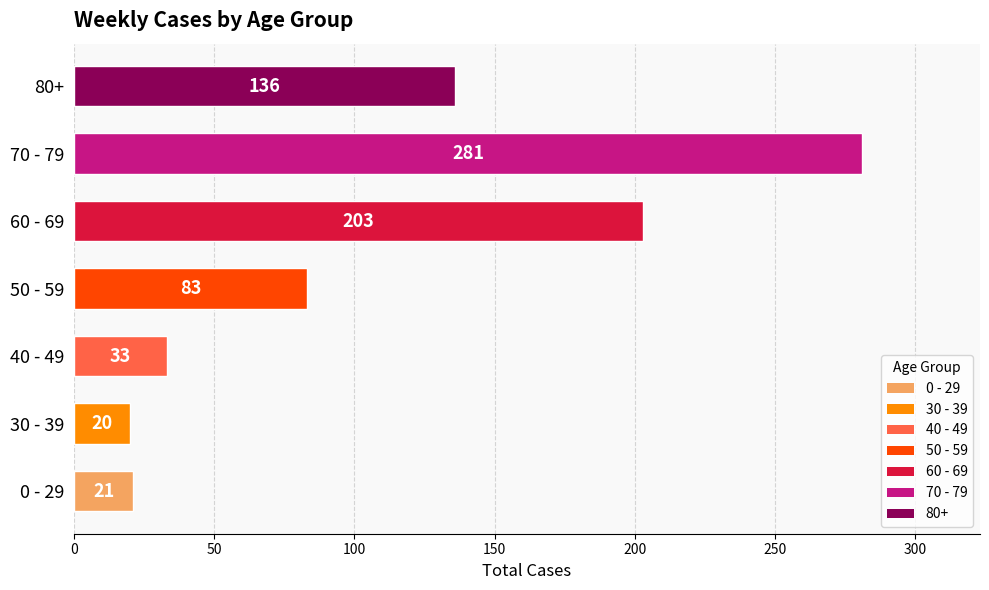

Reading bottom to top, what are all the values shown in this chart?

0 - 29=21	30 - 39=20	40 - 49=33	50 - 59=83	60 - 69=203	70 - 79=281	80+=136